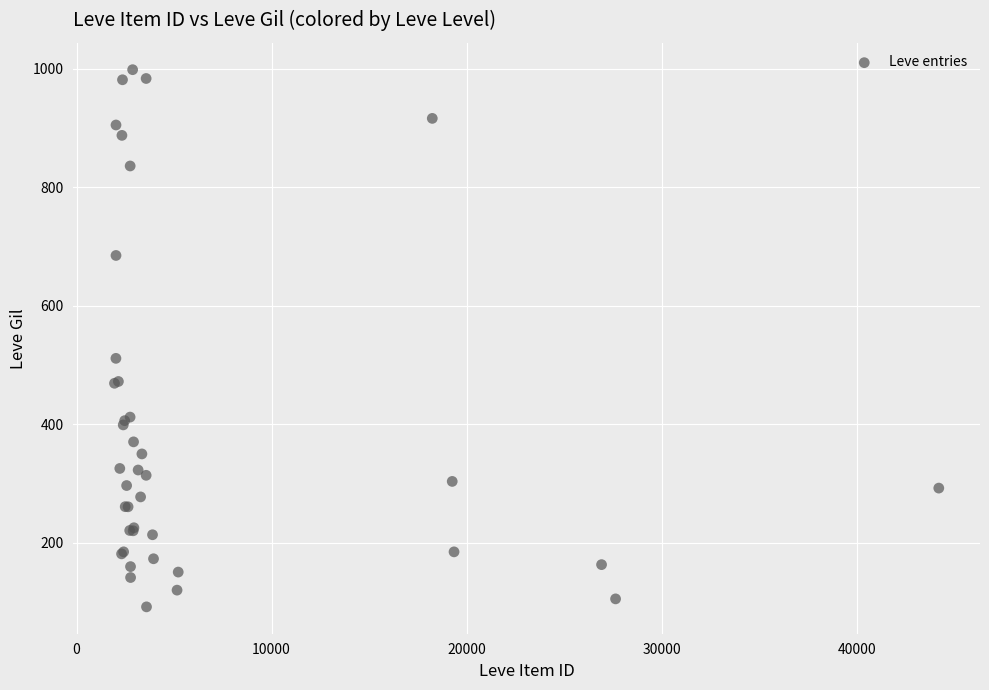

What Y value in the scatter plot is closest to 545?

511.5